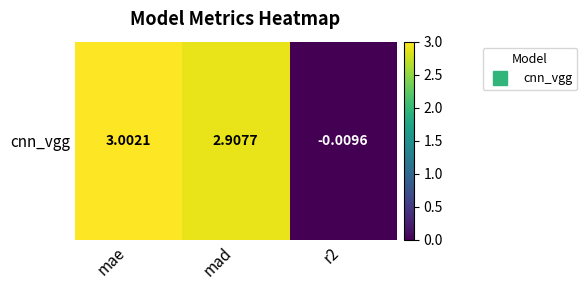

Which category has the highest value across all series?

mae